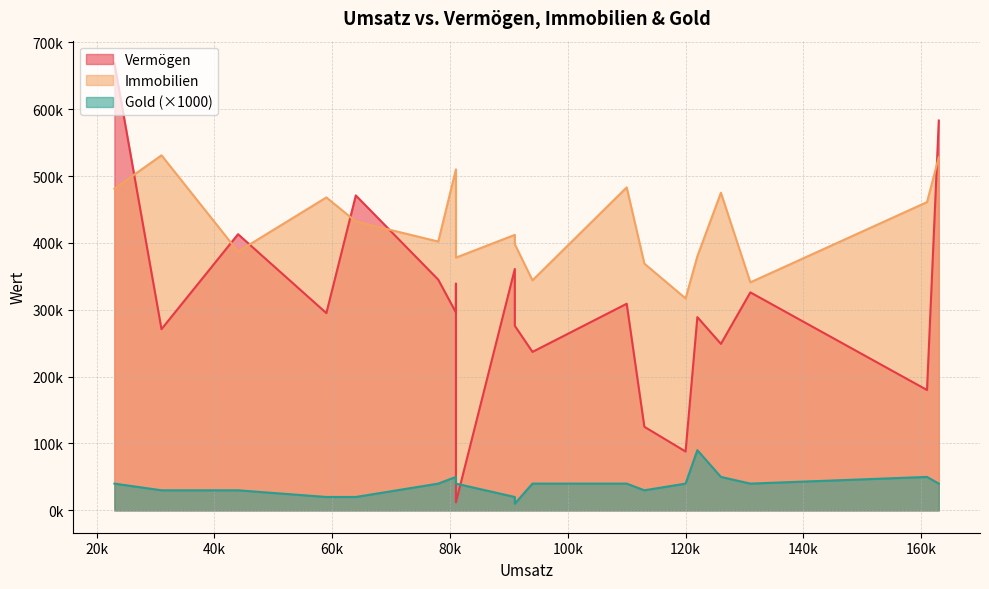

At which category does Vermögen reach its first local peak?

44000